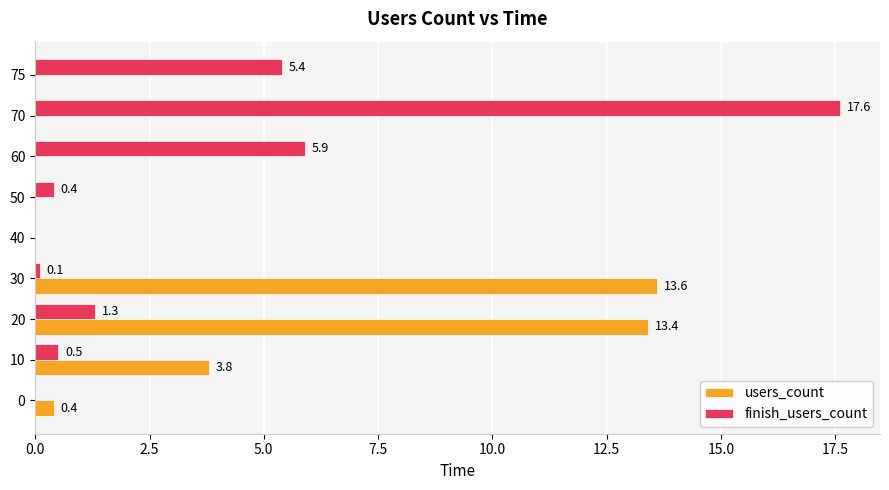

What are all the series names shown in the legend?

users_count, finish_users_count